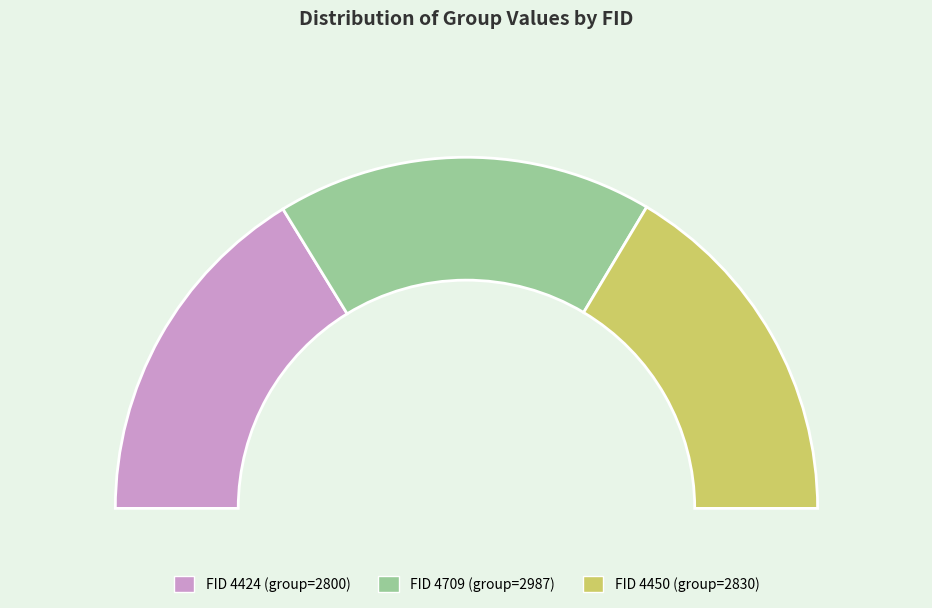

Which slice is the largest?

4709